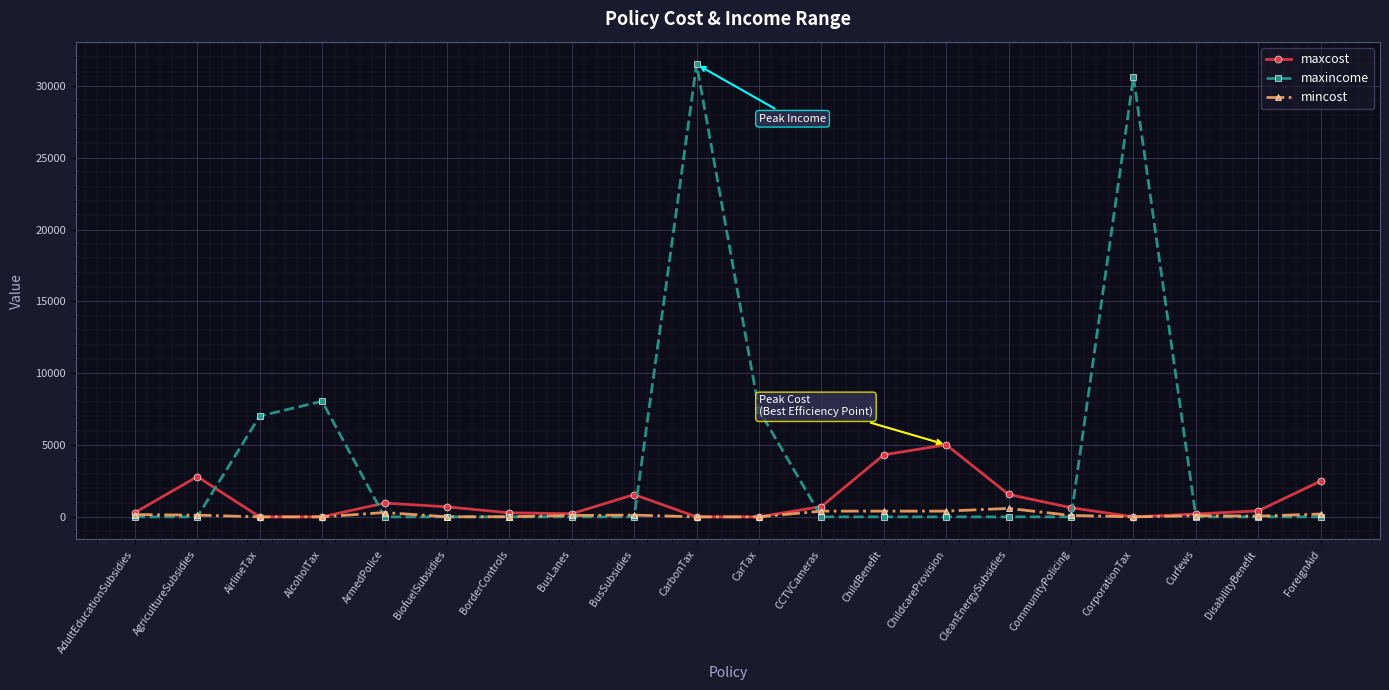

What is the difference between the maxincome values at CarTax and CorporationTax?

23202.4